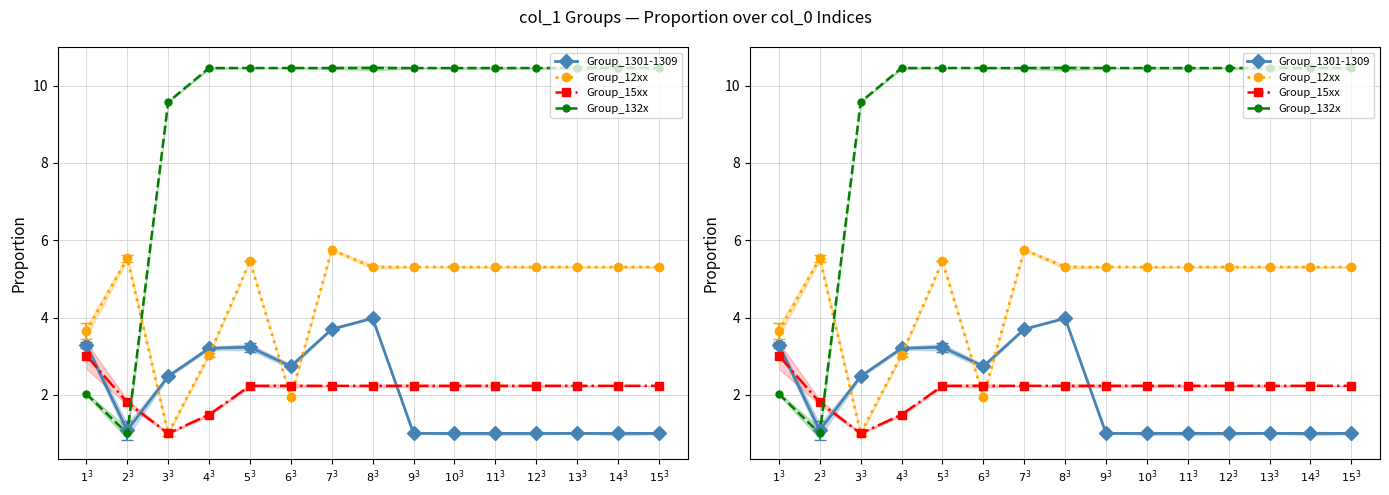

The value of Group_15xx at $13^3$ is 2.2. True or false?

True